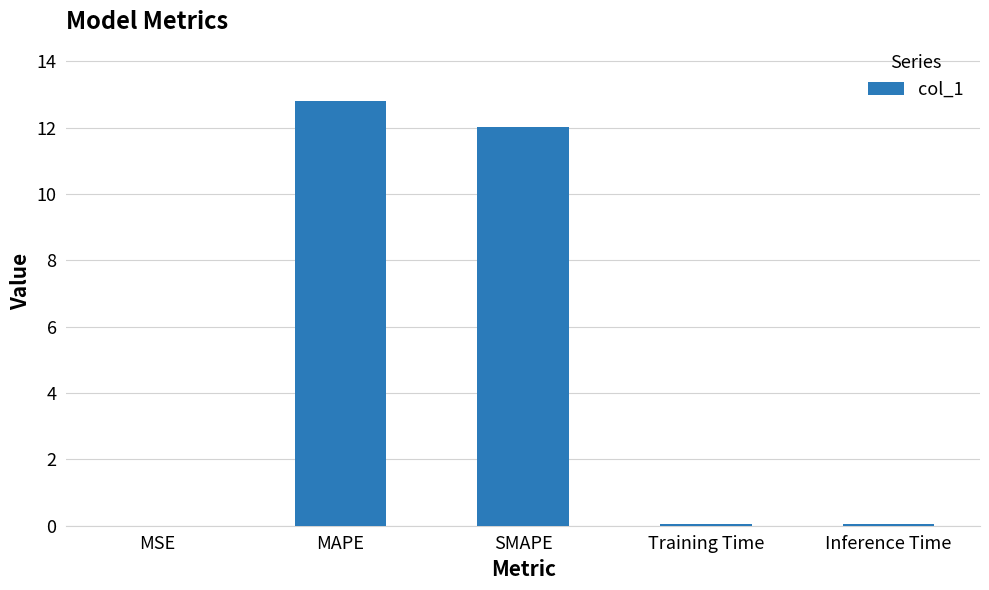

Which category has the highest value across all series?

MAPE